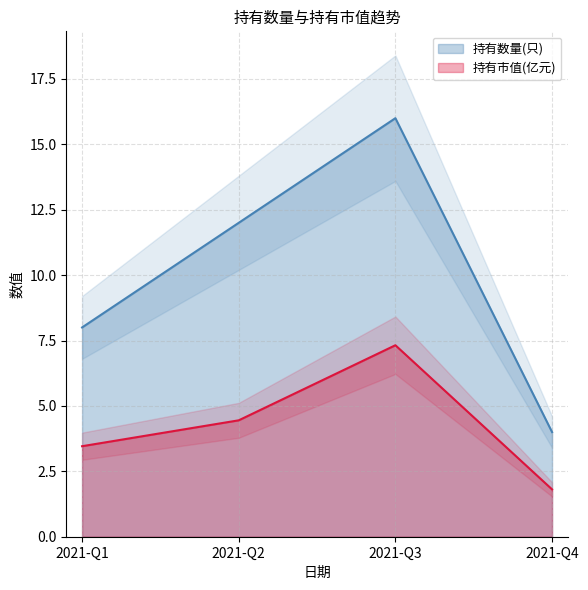

At 2021-Q1, list the series in order from largest to smallest.

持有数量(只), 持有市值(亿元)